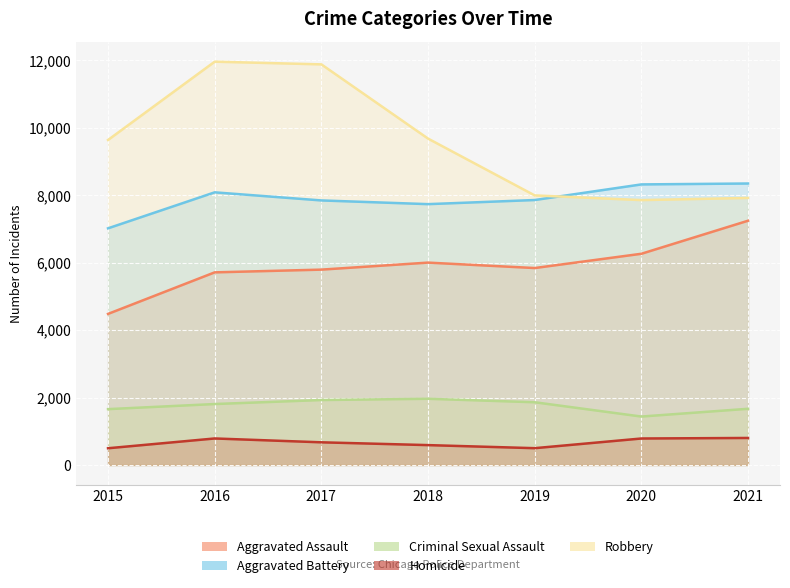

Between 2020 and 2017, which is larger?

2020